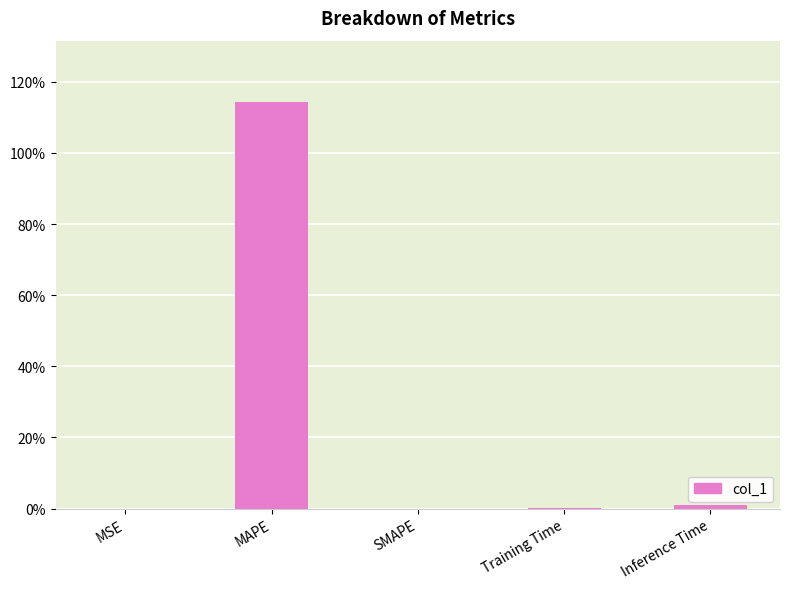

The chart shows a value of 0.0 at MSE. True or false?

True